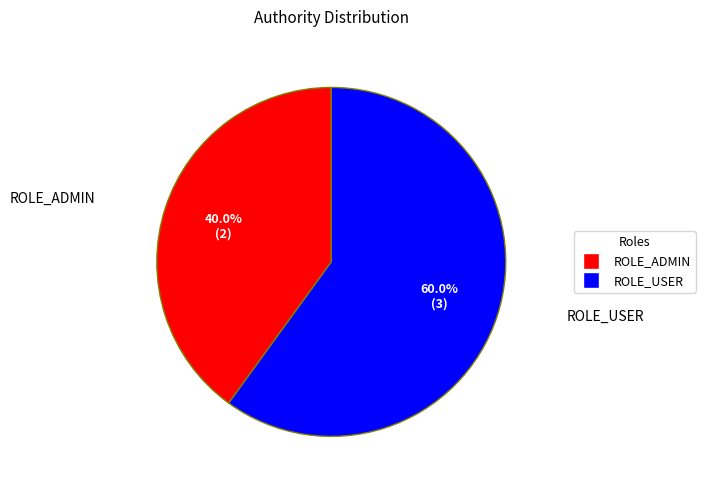

To the nearest percent, what percentage of the pie is ROLE_USER?

60%